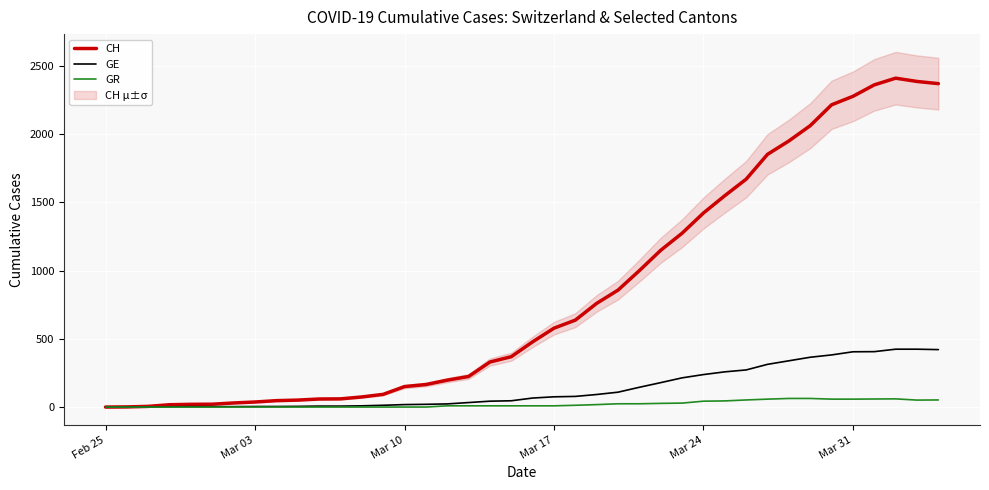

What is the highest value of the GR series?

63